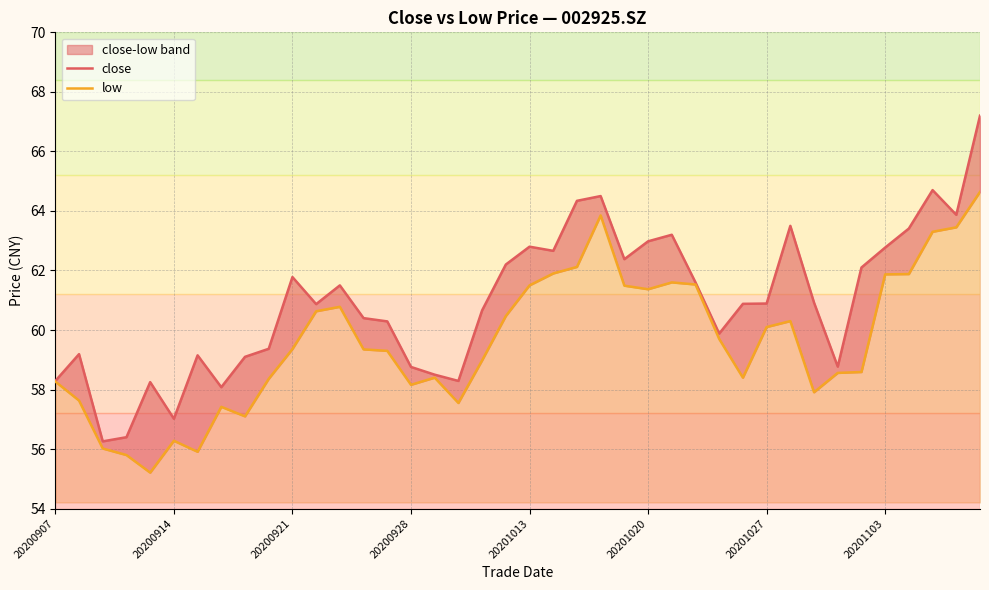

Where is close nearest to the value 61?

32